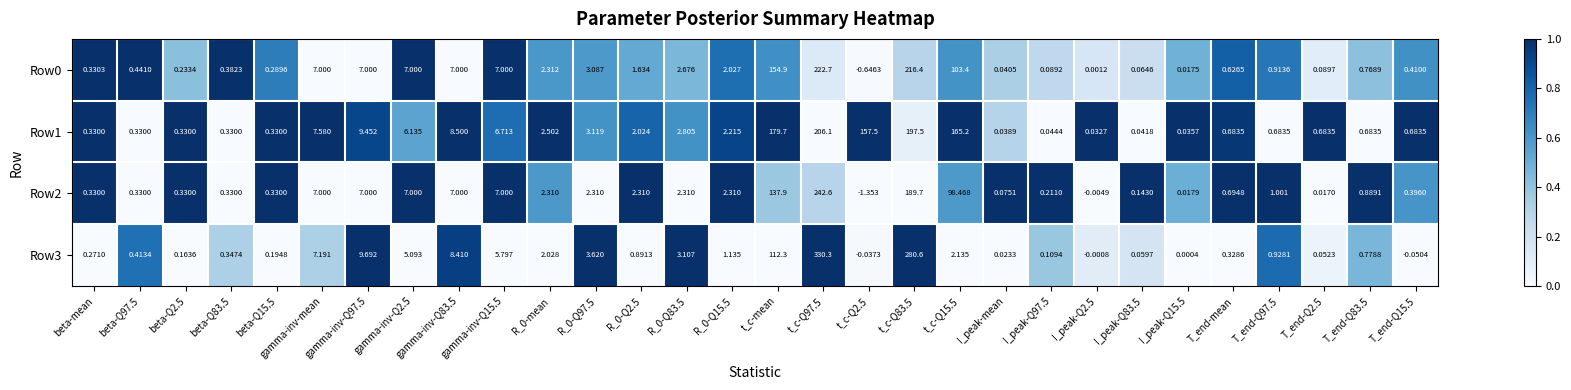

At which label is Row3 closest to 165?

t_c-mean